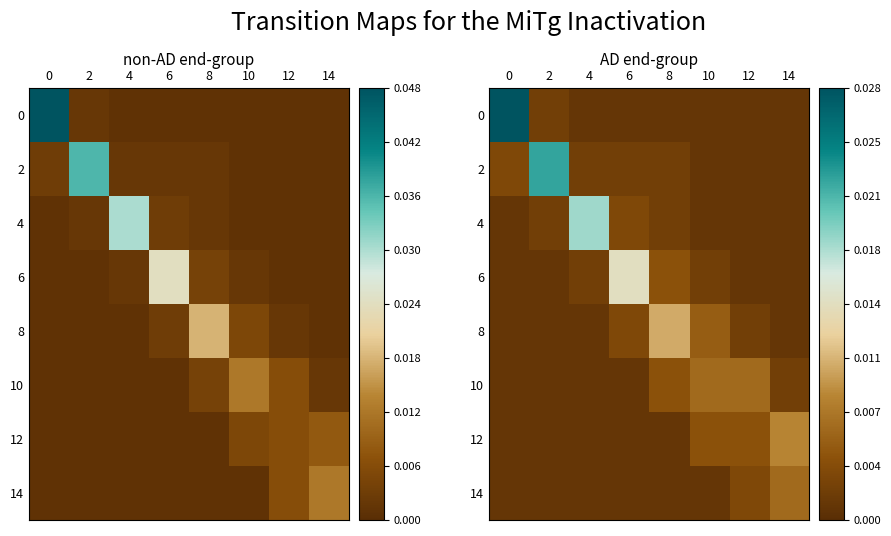

At how many categories does at least one series exceed 0?

8